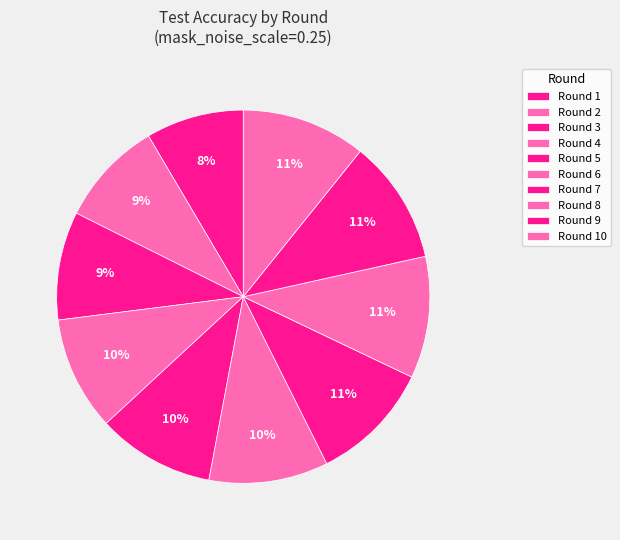

What percentage is the Round 7 slice, to the nearest percent?

11%